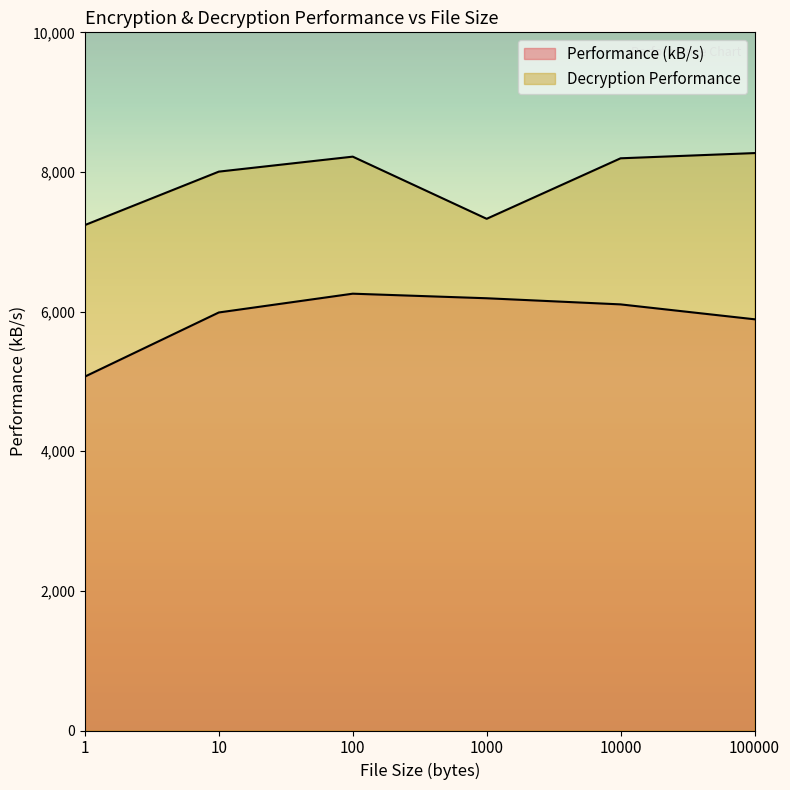

What is the approximate value of Performance (kB/s) at 10?

5987.6